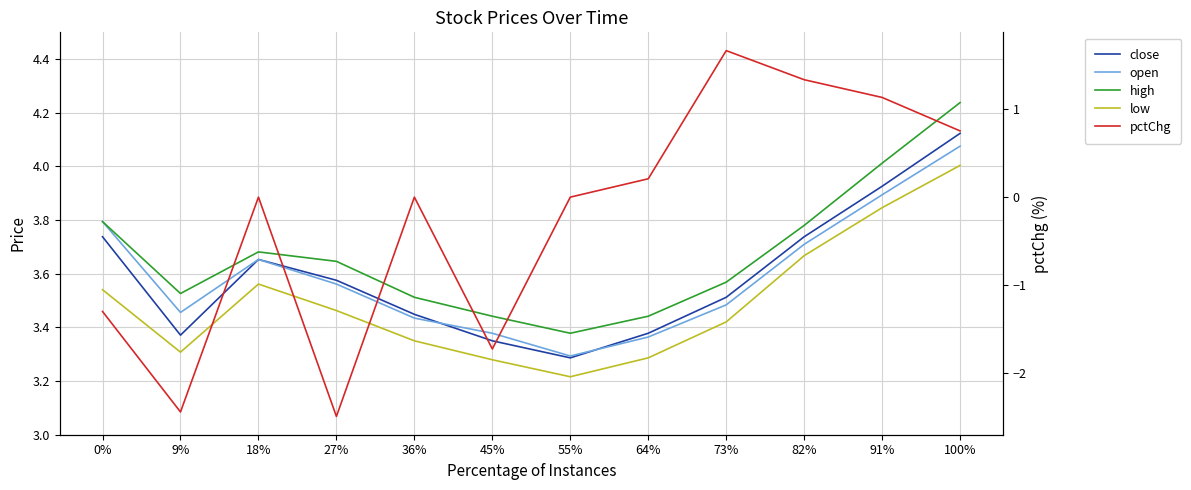

How many values in the pctChg series are below 0?

4